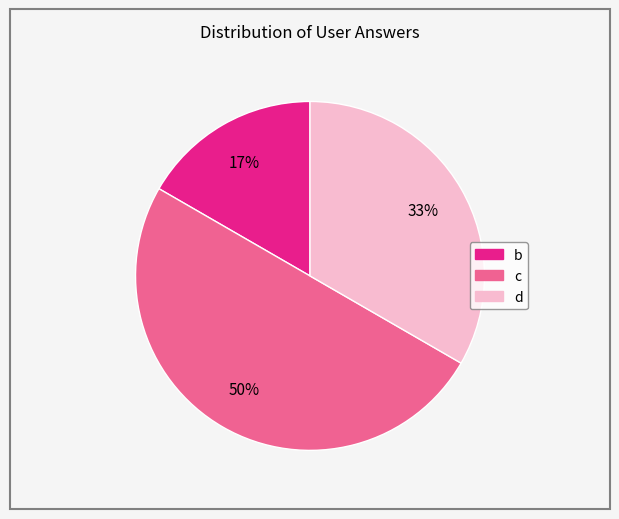

To the nearest percent, what is the average slice percentage?

33%